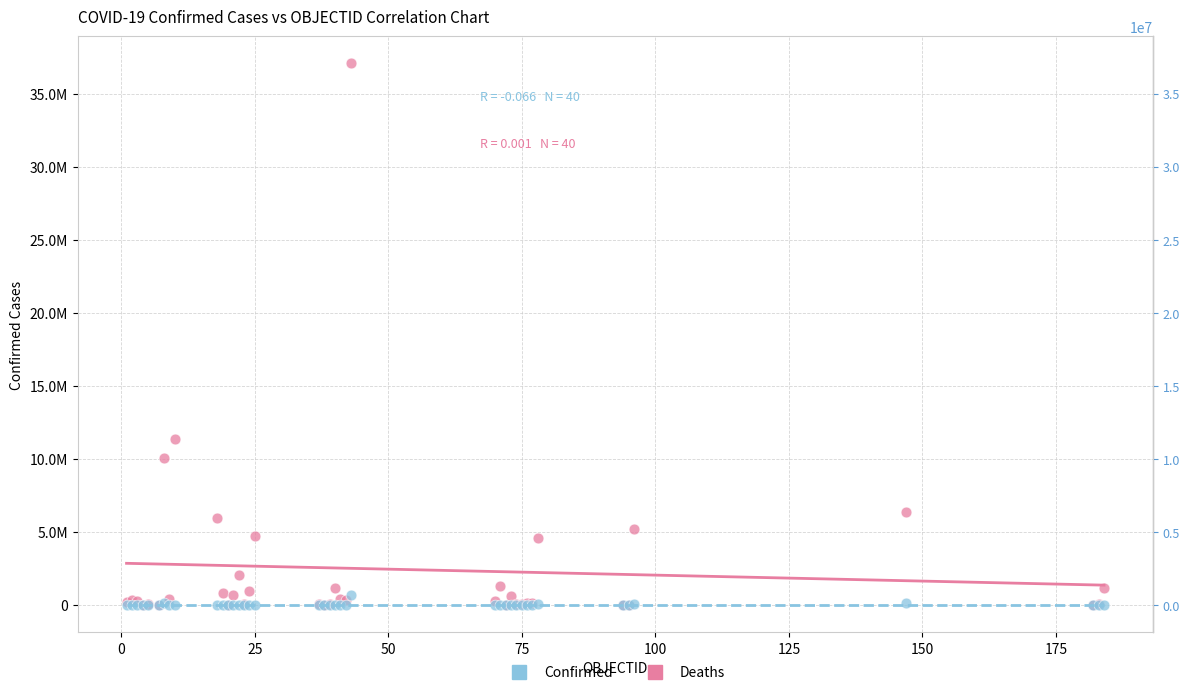

What are all the series names shown in the legend?

Confirmed, Deaths